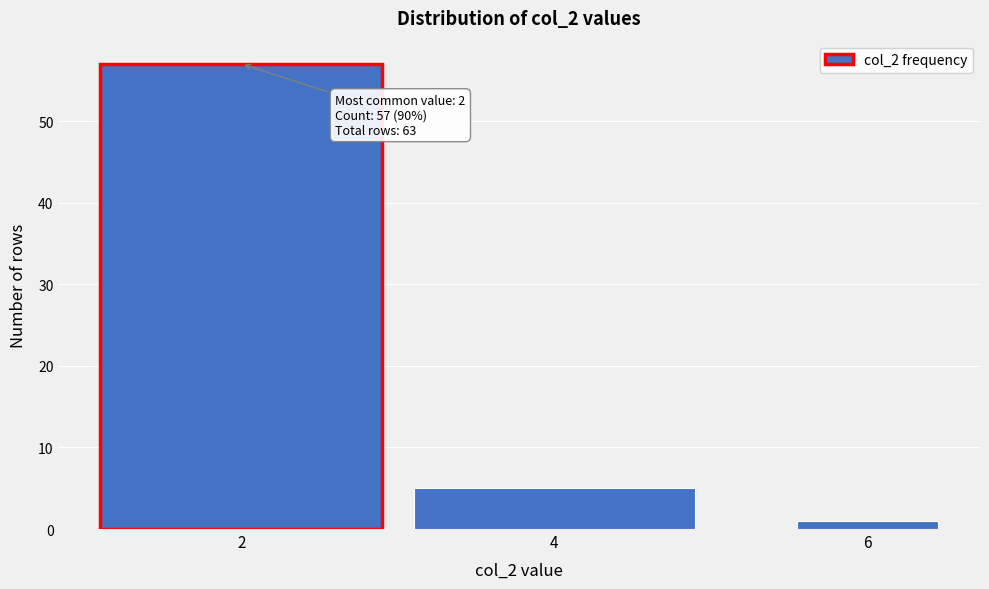

Reading left to right, what are all the values shown in this chart?

2=57	4=5	6=1